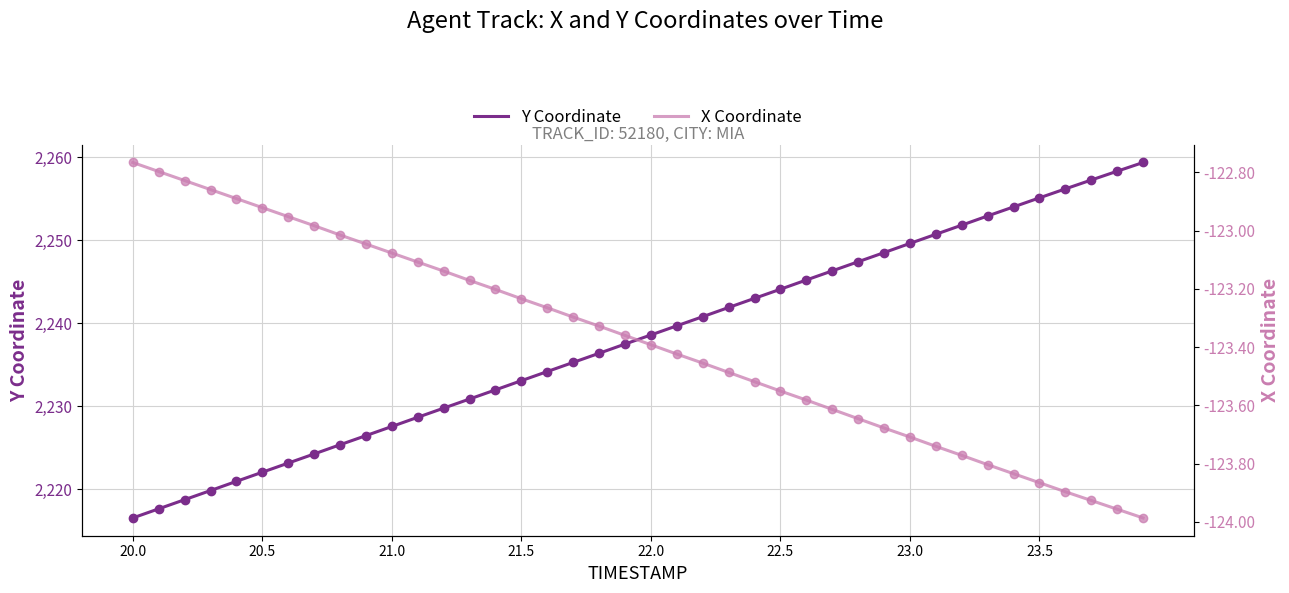

At how many categories does at least one series exceed 992?

40